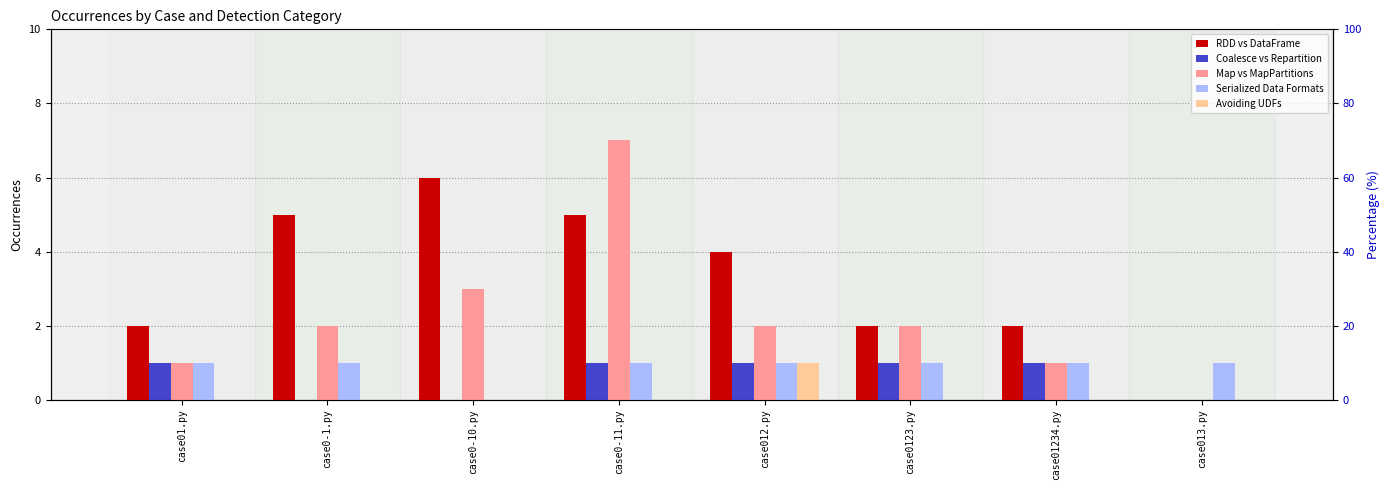

What is the label of the 3rd bar from the right?

case0123.py